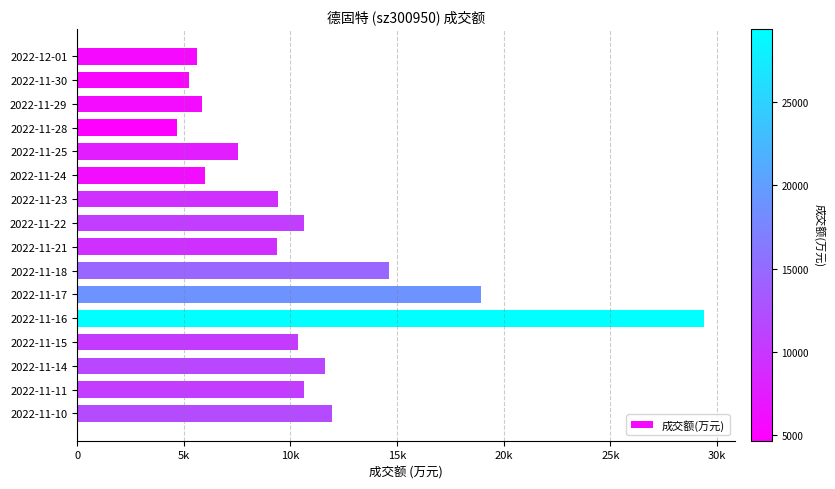

What is the sum of all values?

171935